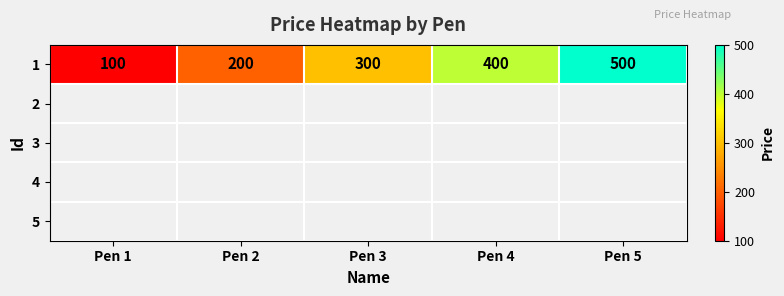

Where does the data first go above 300?

Pen 4